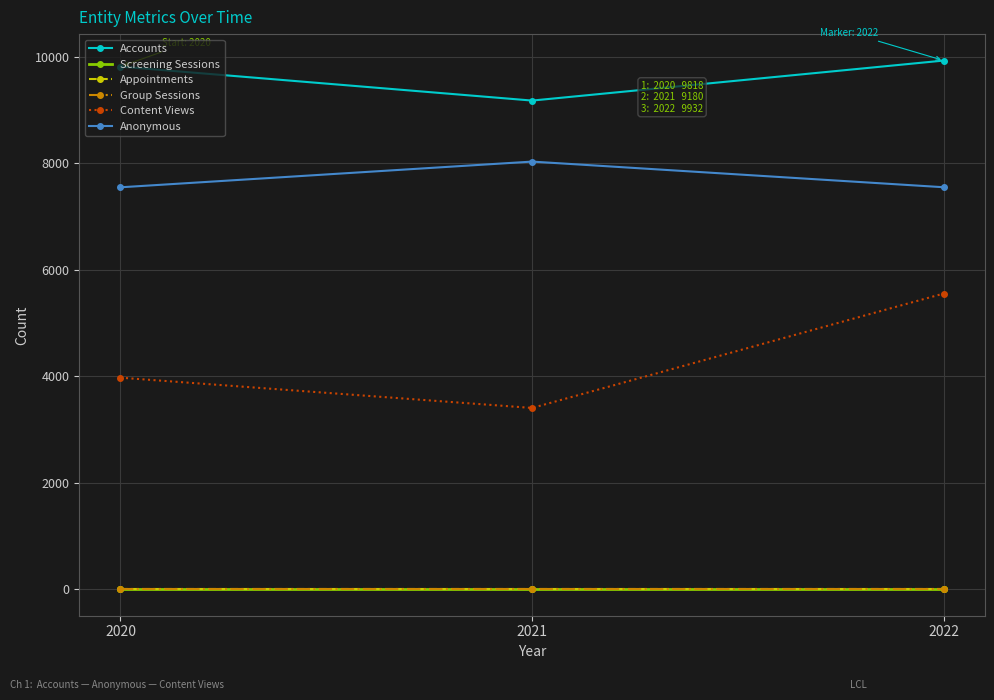

Is this an area chart (filled region under the line)?

No